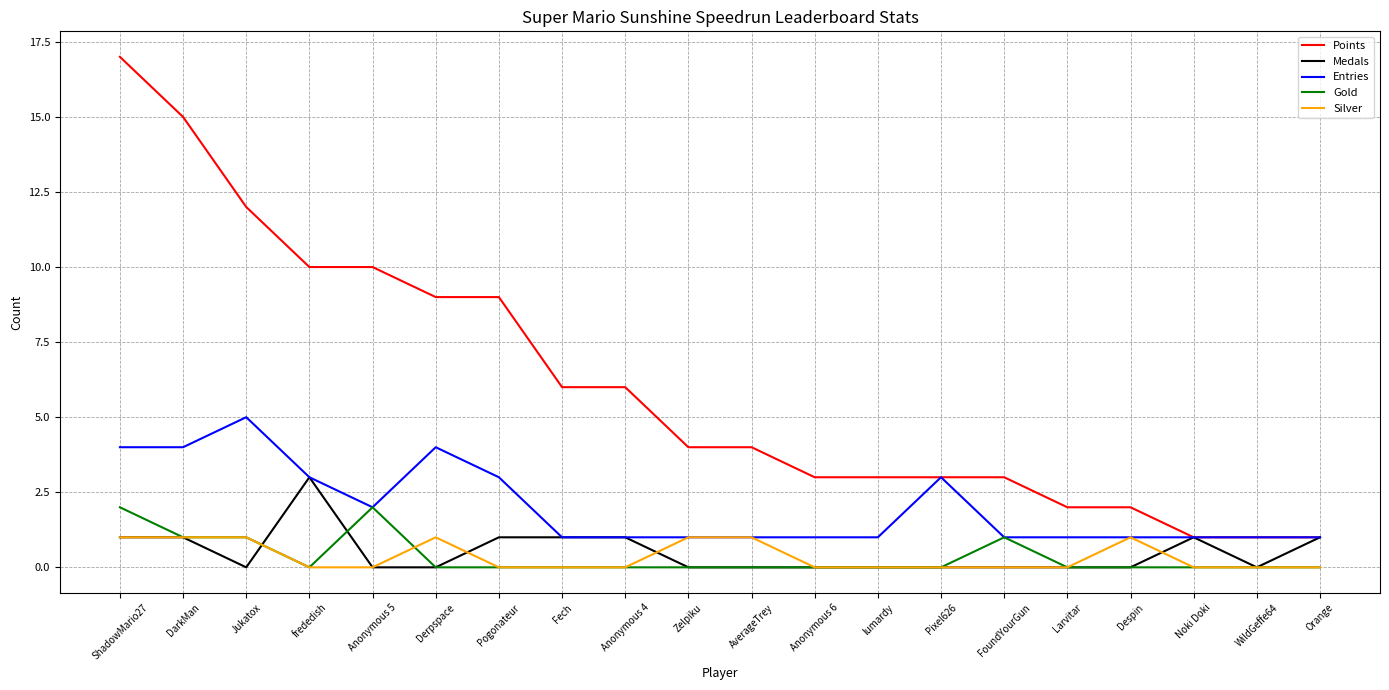

What is the highest value of the Silver series?

1